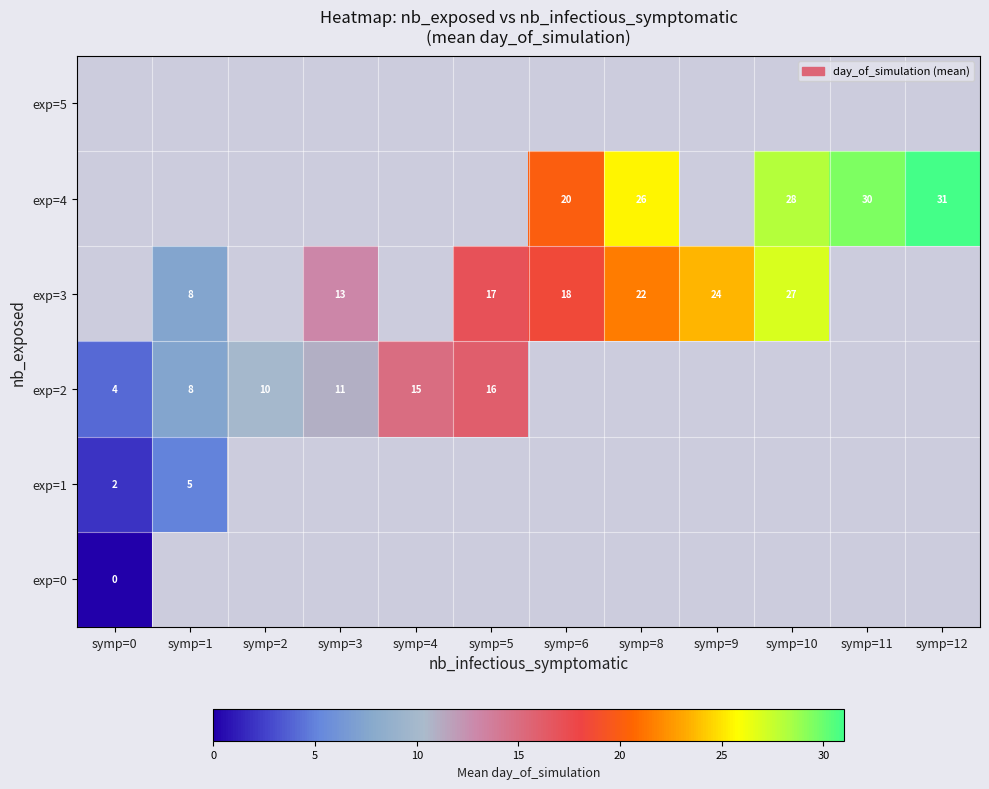

Is it true that exp=2 equals 11 at symp=3?

True